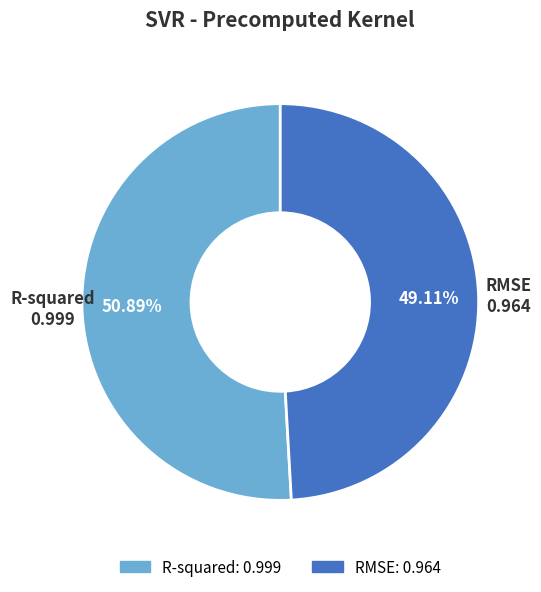

To the nearest percent, what percentage of the pie is RMSE?

49%